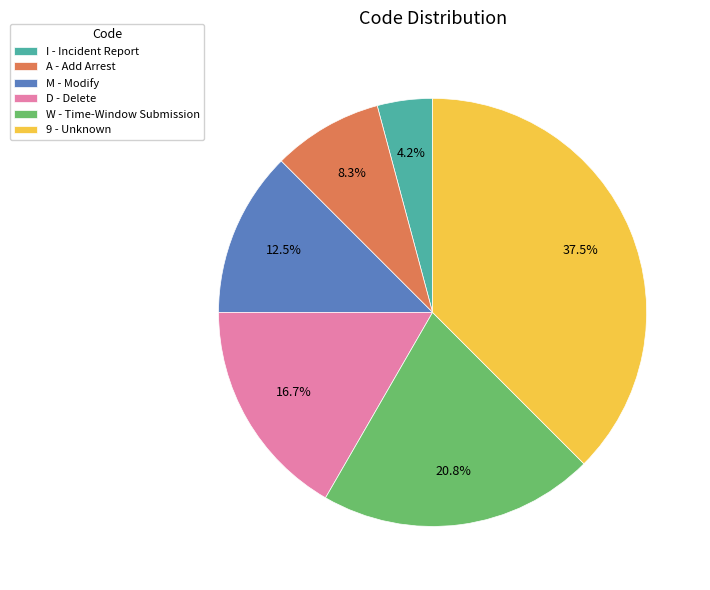

Rank the categories by value from lowest to highest.

I, A, M, D, W, 9